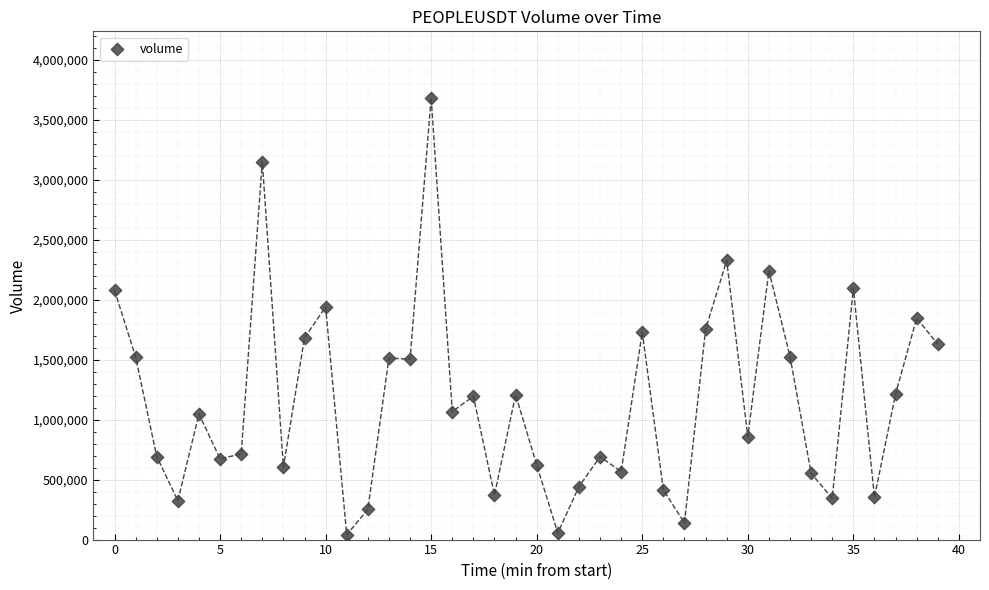

What is the range of Y values (max minus min)?

3645634